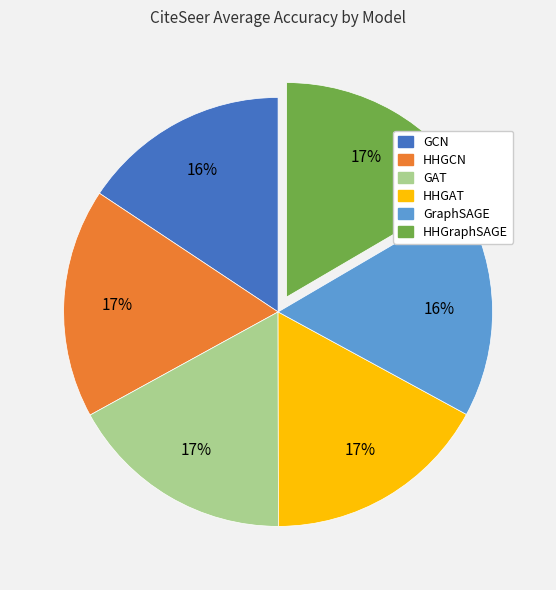

Is there a majority slice in this chart?

No